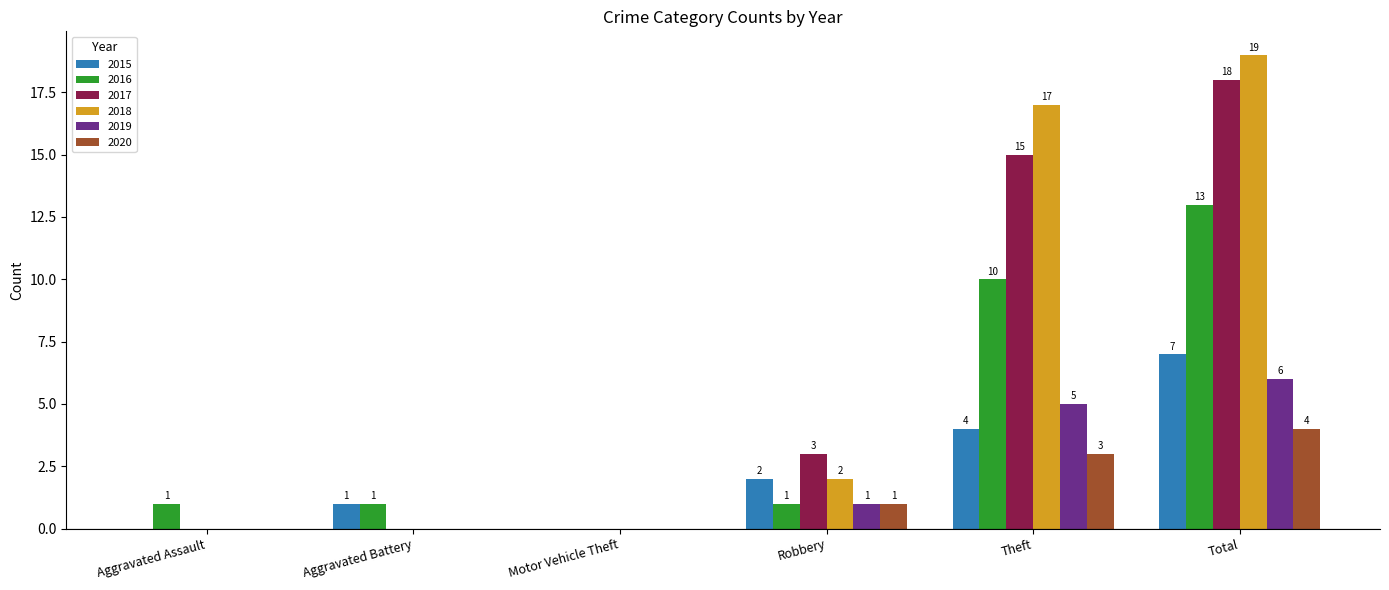

How many positive values does the 2019 series have?

3